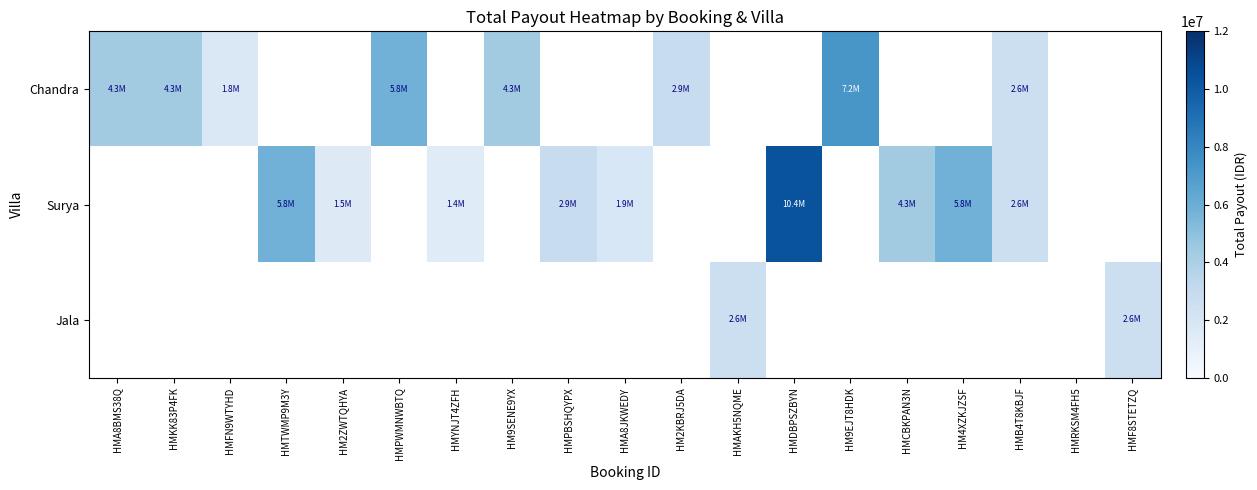

What is the lowest value of the Chandra series?

1750271.4